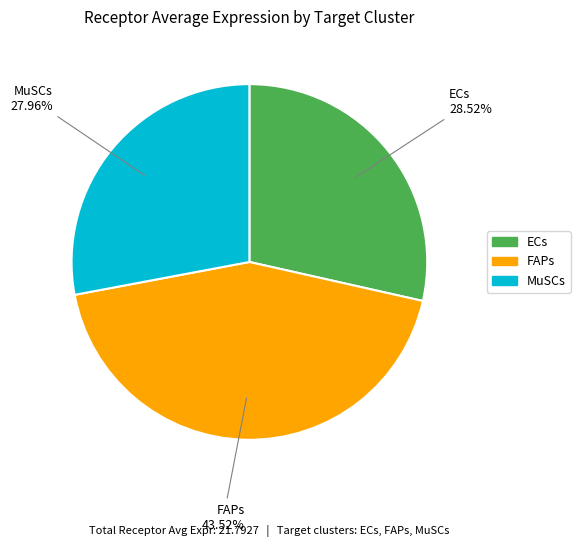

Does any single category account for the majority?

No